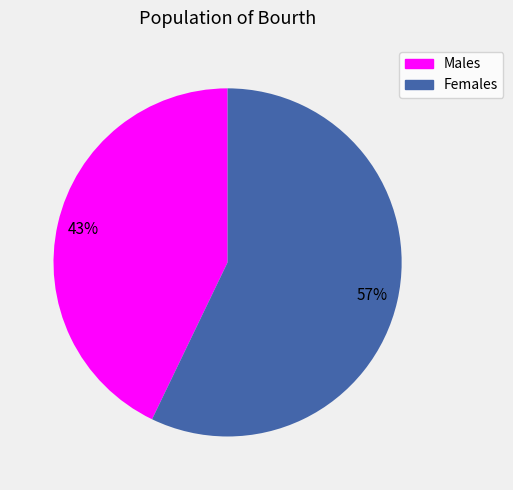

How many segments does this pie chart have?

2